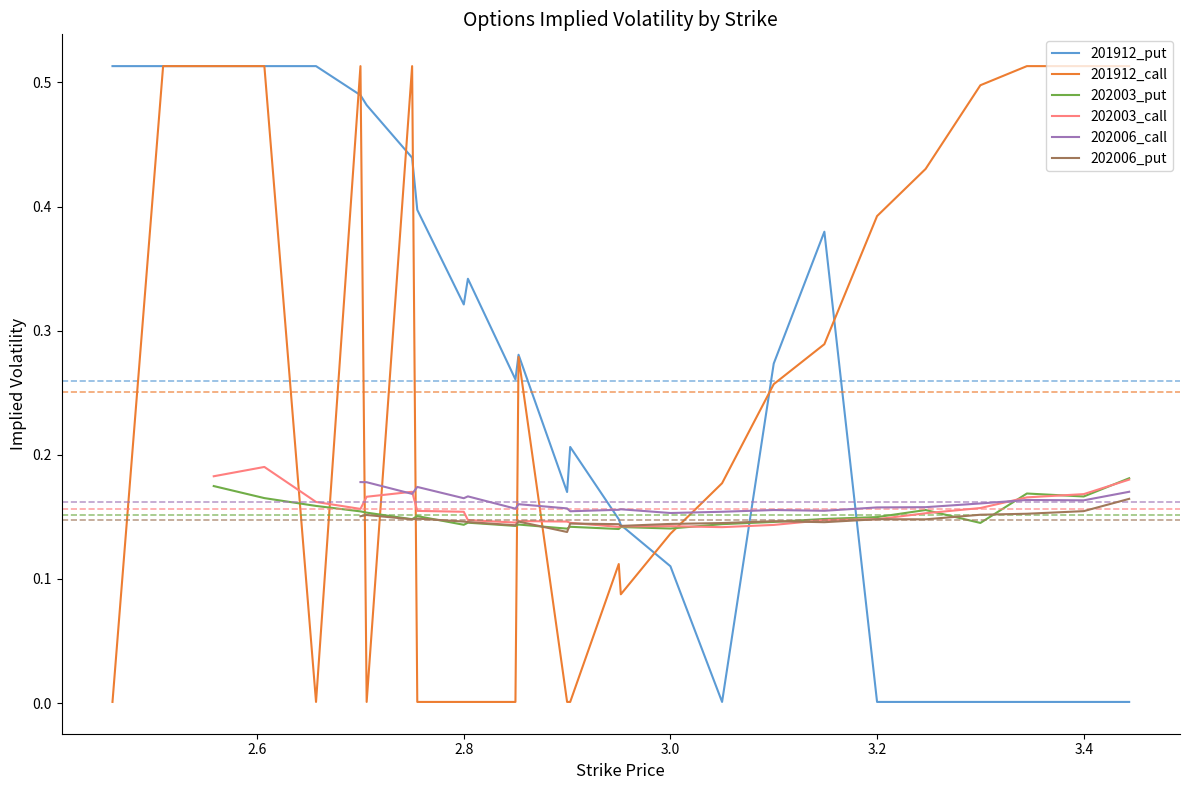

The value of 201912_call at 3.4 is 0.7. True or false?

False